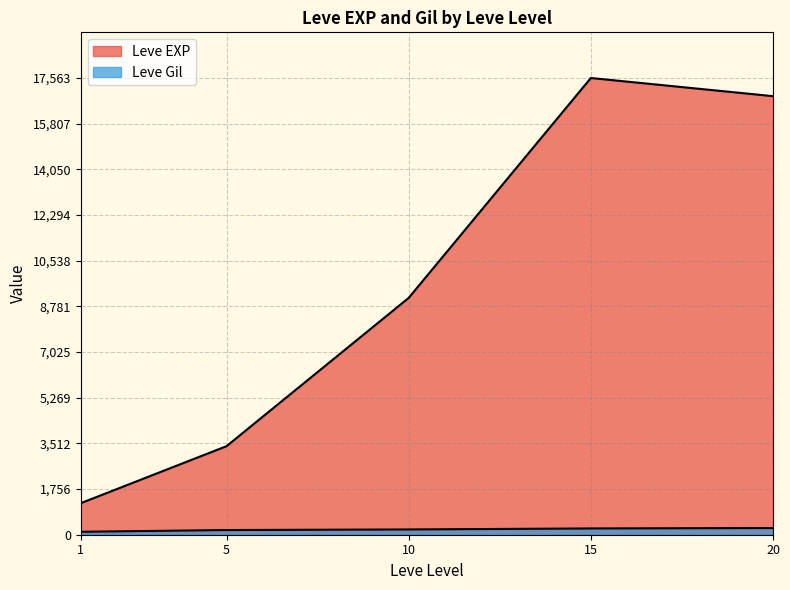

True or false: Leve Gil and Leve EXP cross at least once.

False